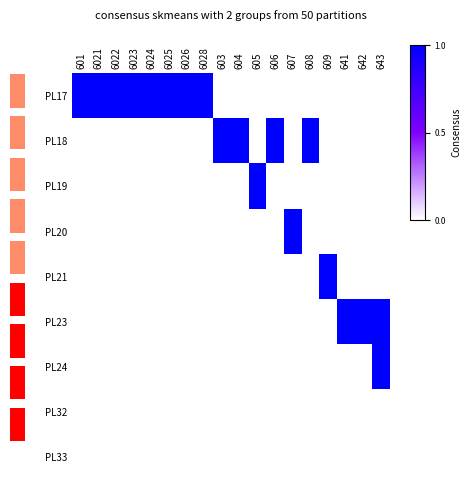

Reading left to right, extract all data points from this chart.

PL17: 601=1	6021=1	6022=1	6023=1	6024=1	6025=1	6026=1	6028=1	603=0	604=0	605=0	606=0	607=0	608=0	609=0	641=0	642=0	643=0
PL18: 601=0	6021=0	6022=0	6023=0	6024=0	6025=0	6026=0	6028=0	603=1	604=1	605=0	606=1	607=0	608=1	609=0	641=0	642=0	643=0
PL19: 601=0	6021=0	6022=0	6023=0	6024=0	6025=0	6026=0	6028=0	603=0	604=0	605=1	606=0	607=0	608=0	609=0	641=0	642=0	643=0
PL20: 601=0	6021=0	6022=0	6023=0	6024=0	6025=0	6026=0	6028=0	603=0	604=0	605=0	606=0	607=1	608=0	609=0	641=0	642=0	643=0
PL21: 601=0	6021=0	6022=0	6023=0	6024=0	6025=0	6026=0	6028=0	603=0	604=0	605=0	606=0	607=0	608=0	609=1	641=0	642=0	643=0
PL23: 601=0	6021=0	6022=0	6023=0	6024=0	6025=0	6026=0	6028=0	603=0	604=0	605=0	606=0	607=0	608=0	609=0	641=1	642=1	643=1
PL24: 601=0	6021=0	6022=0	6023=0	6024=0	6025=0	6026=0	6028=0	603=0	604=0	605=0	606=0	607=0	608=0	609=0	641=0	642=0	643=1
PL32: 601=0	6021=0	6022=0	6023=0	6024=0	6025=0	6026=0	6028=0	603=0	604=0	605=0	606=0	607=0	608=0	609=0	641=0	642=0	643=0
PL33: 601=0	6021=0	6022=0	6023=0	6024=0	6025=0	6026=0	6028=0	603=0	604=0	605=0	606=0	607=0	608=0	609=0	641=0	642=0	643=0